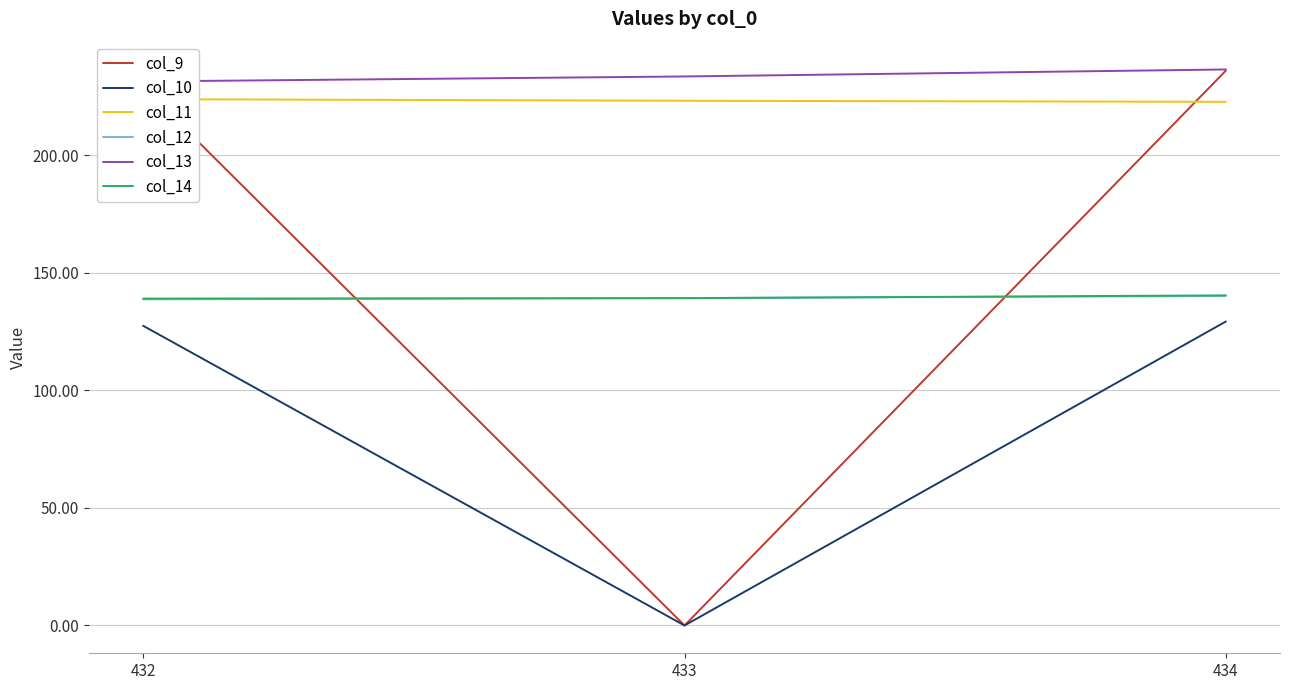

What is the maximum value shown in the chart?

236.5